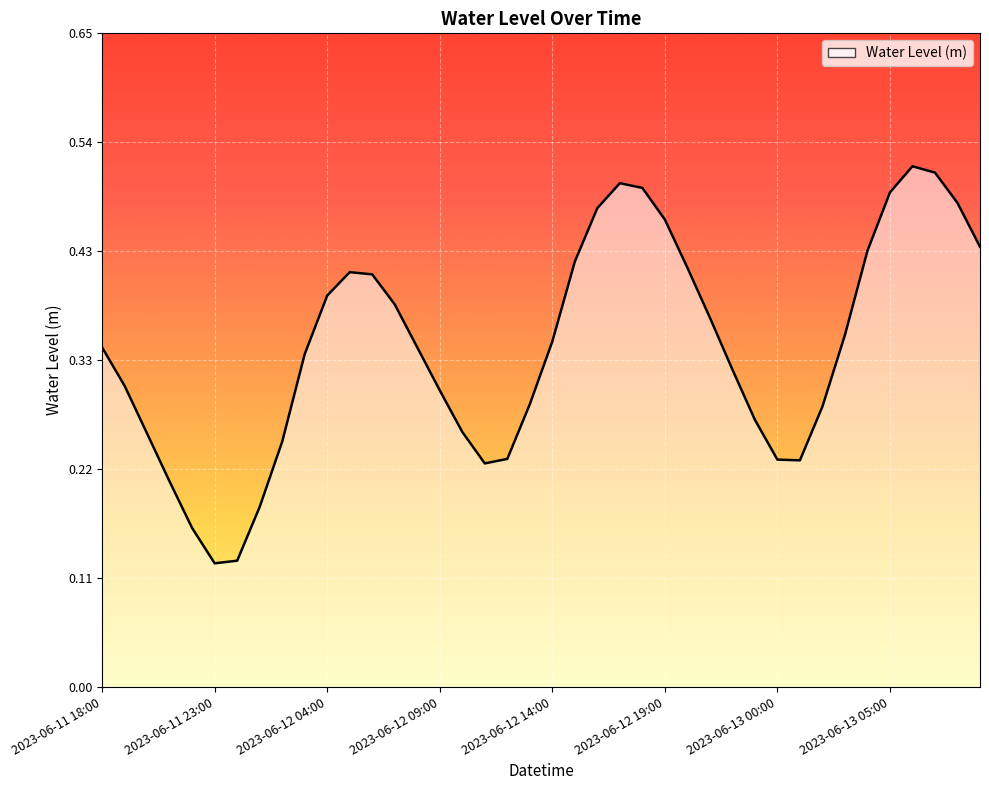

How many lines are shown in the chart?

1